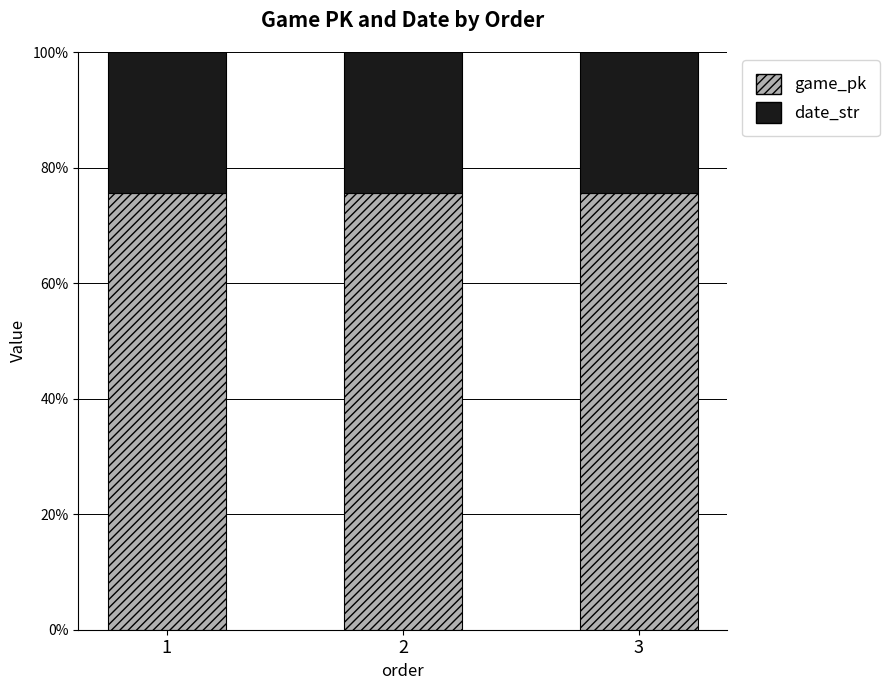

What is the total value across all series at 2?

100.0